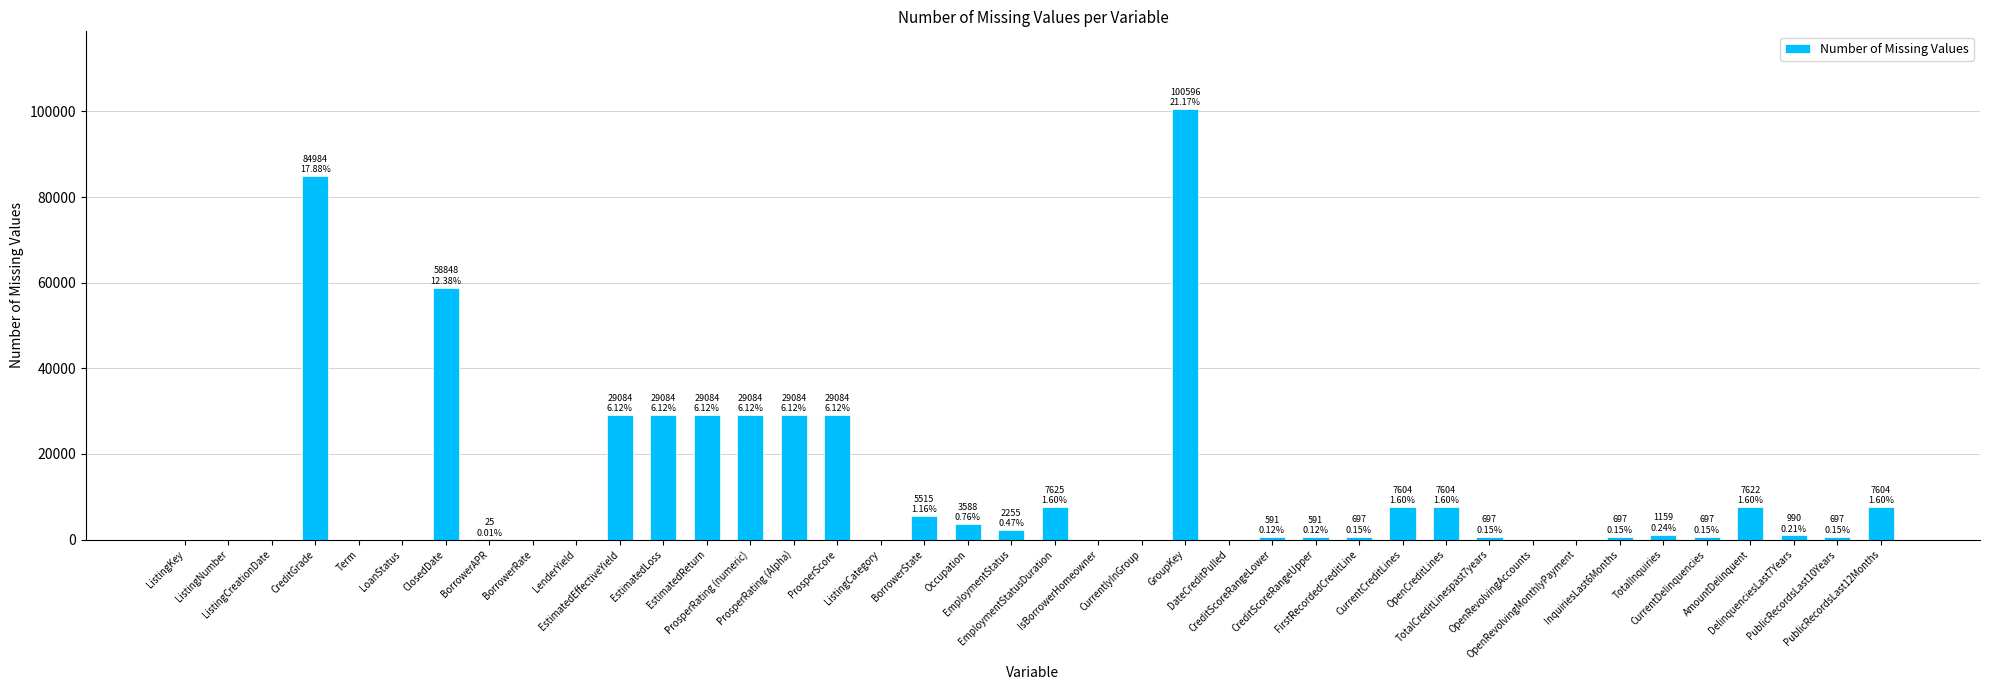

Are the bars horizontal?

No